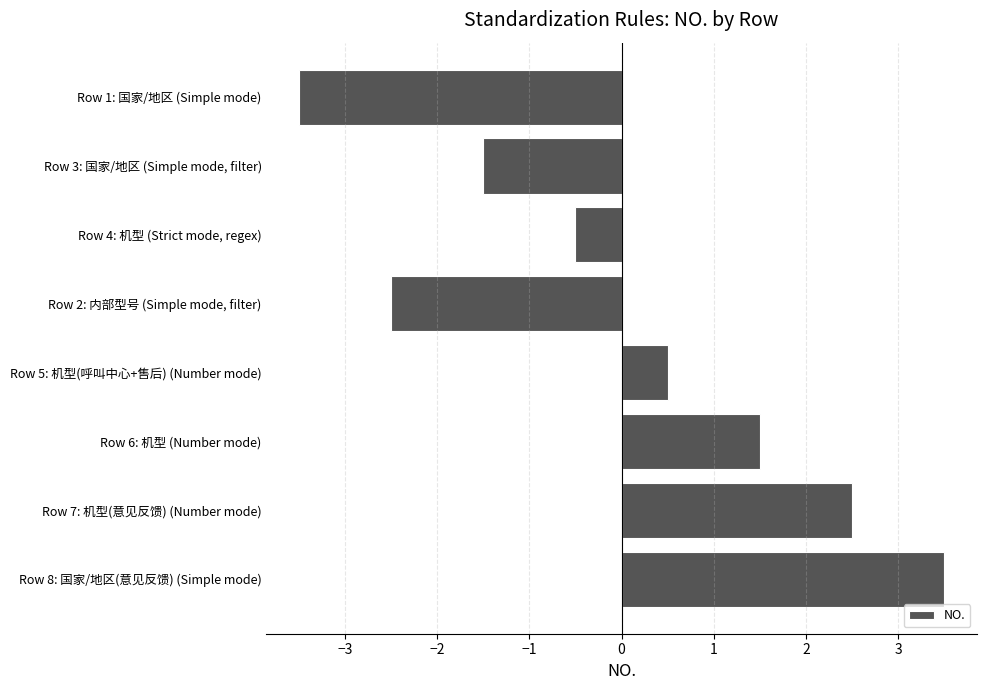

Reading bottom to top, extract all data points from this chart.

3.5	2.5	1.5	0.5	-2.5	-0.5	-1.5	-3.5